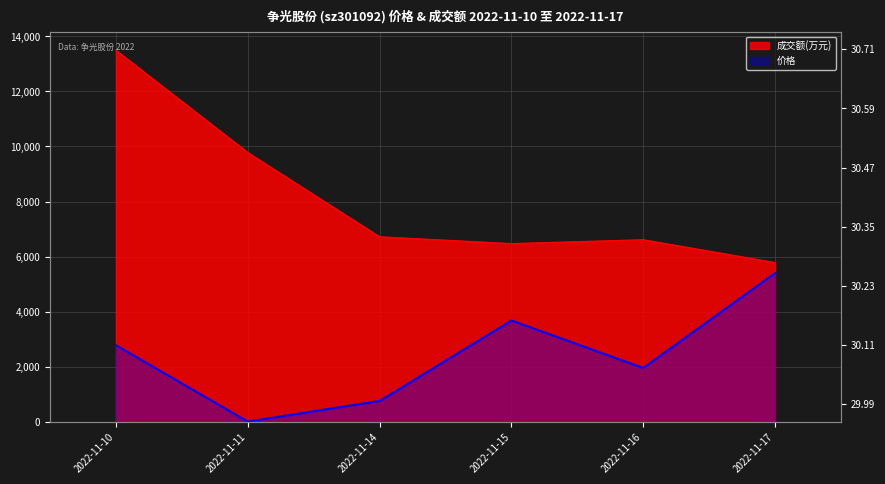

True or false: 成交额(万元) and 价格 cross at least once.

False